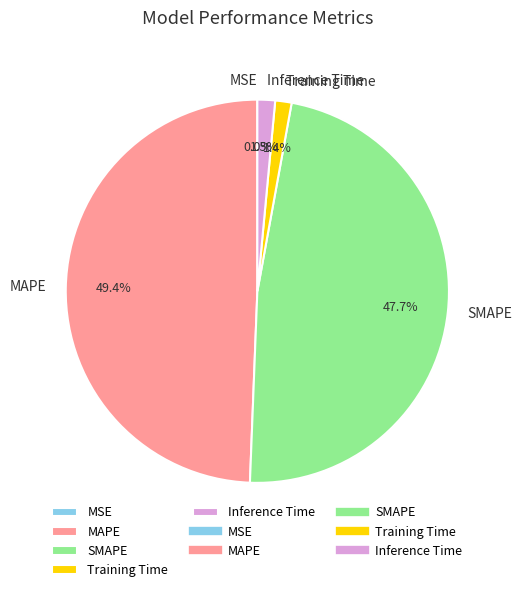

Is there any slice that represents more than half of the pie?

No